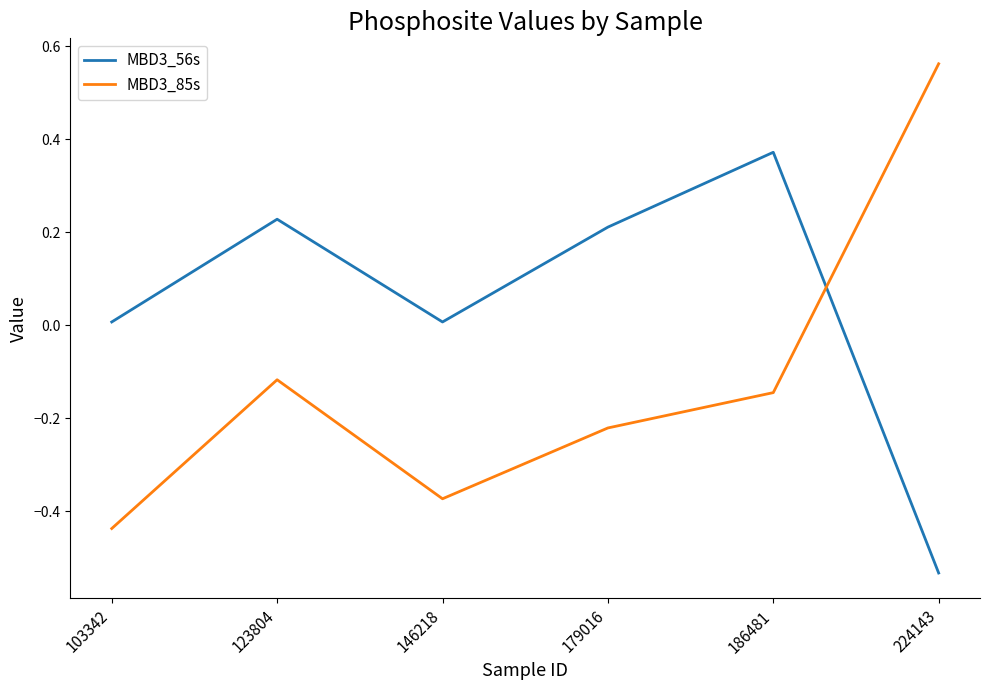

How many values in MBD3_56s are below zero?

1